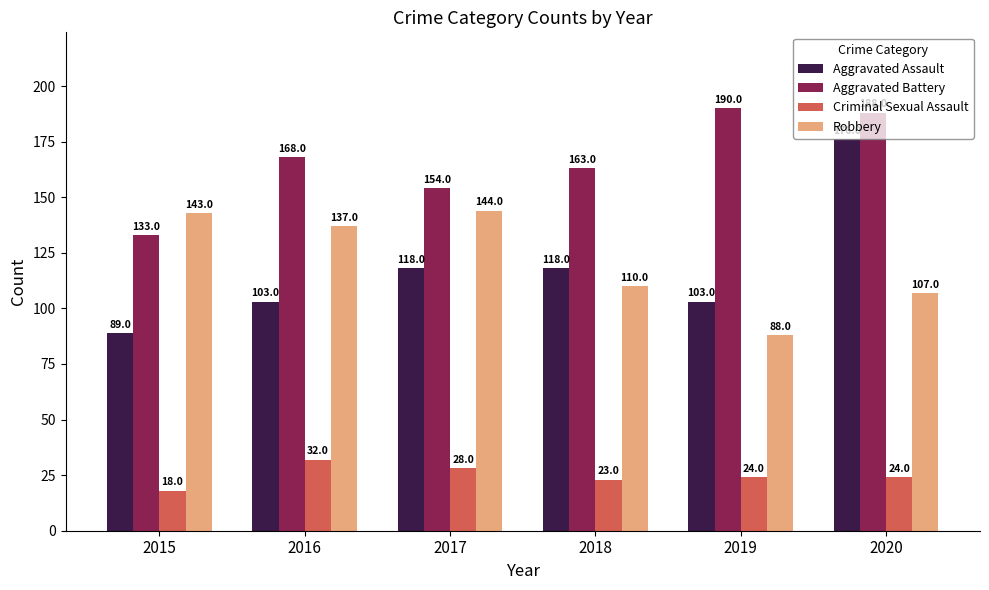

Which series has the largest total across all categories?

Aggravated Battery